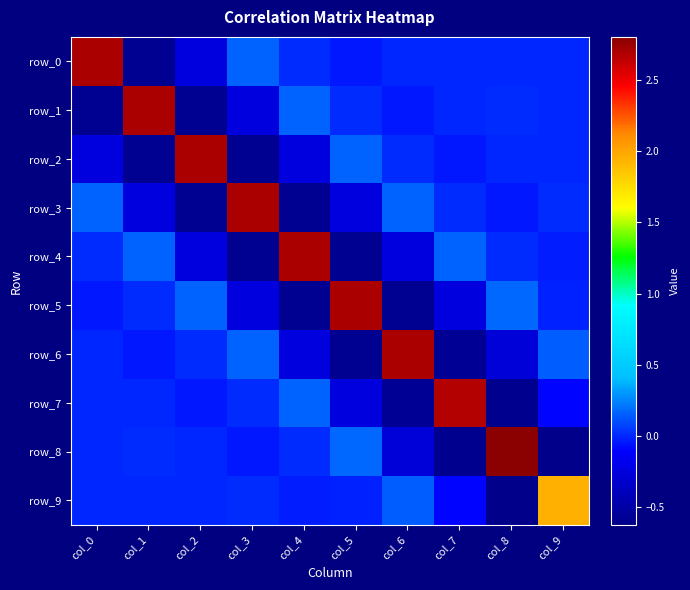

Rank the categories by row_9 value from highest to lowest.

col_9, col_6, col_3, col_2, col_0, col_1, col_5, col_4, col_7, col_8